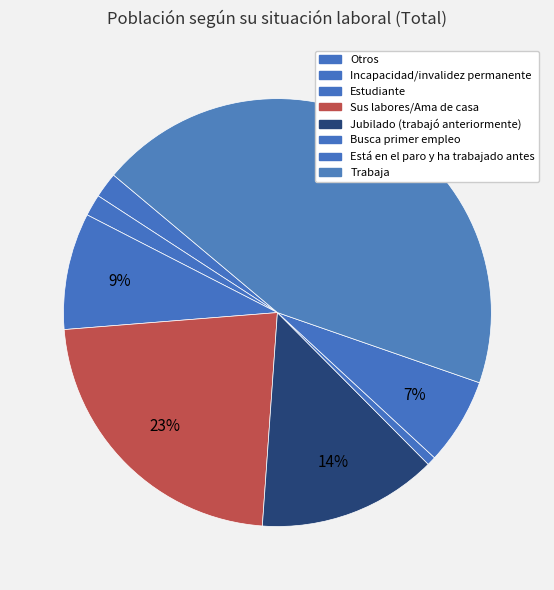

Is it true that Incapacidad/invalidez permanente is 2% of the pie?

True